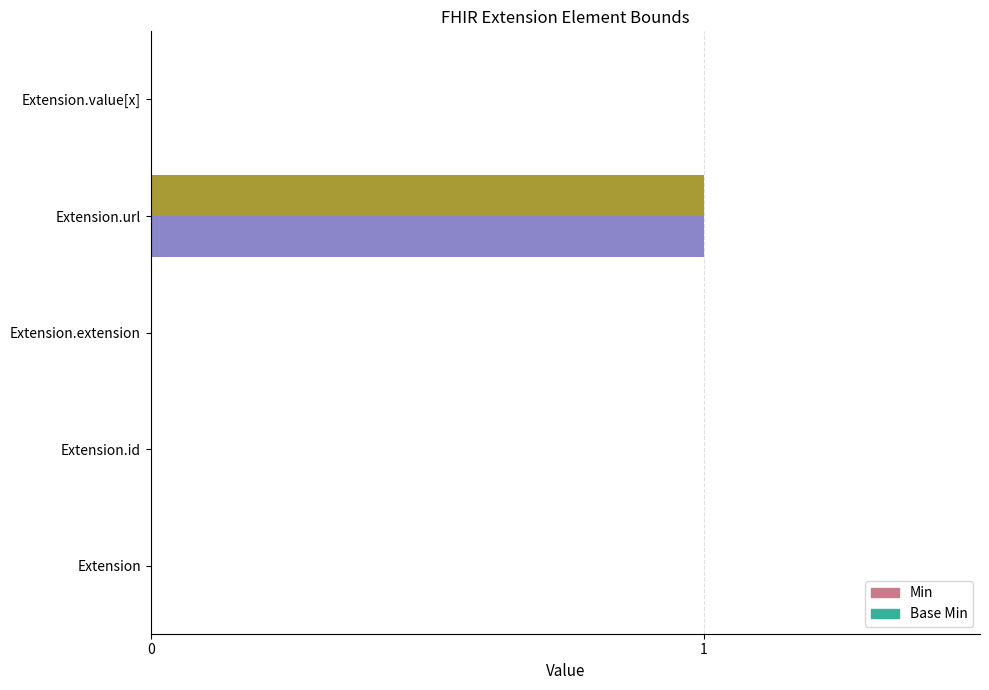

At which category is the sum across all series the highest?

Extension.url